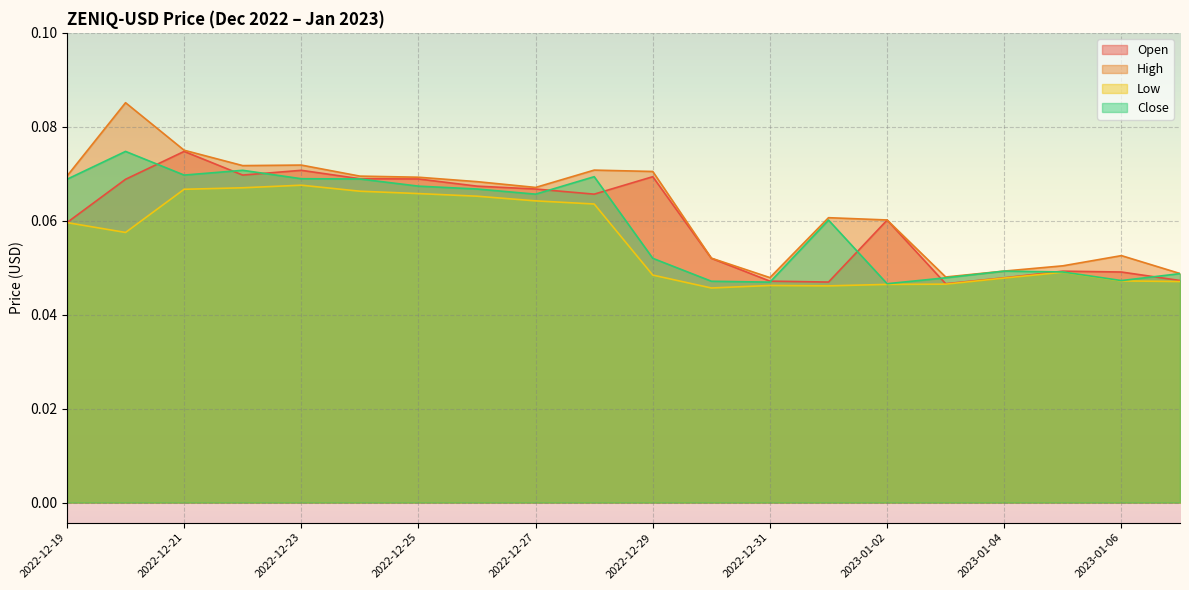

Which category has the lowest value in the Open series?

2023-01-03